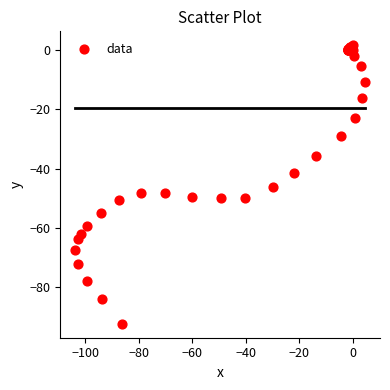

What Y value in the scatter plot is closest to -45?

-46.2